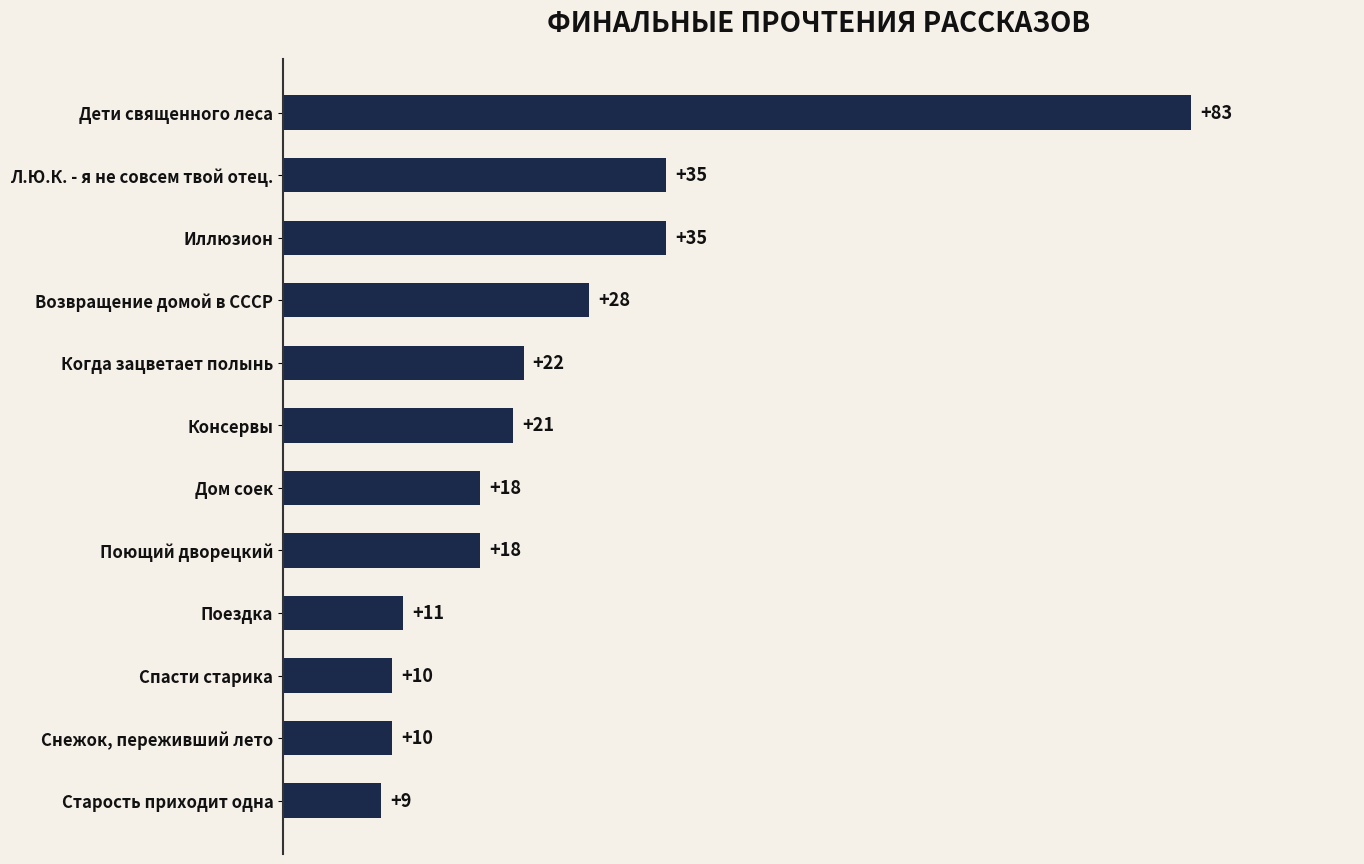

What is the sum of all values?

300